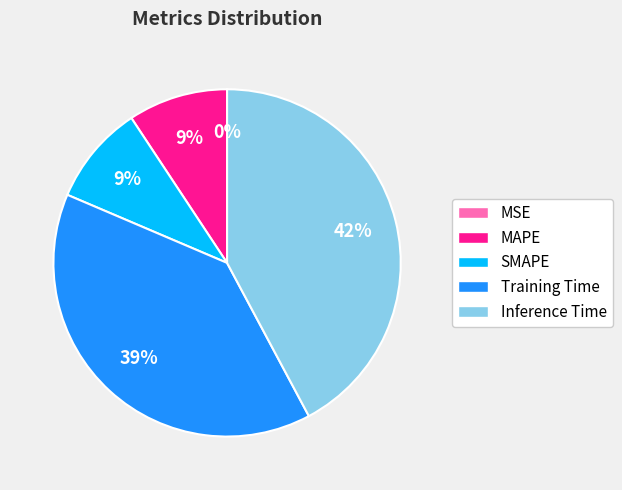

To the nearest percent, what is the difference between the largest and smallest slice percentages?

42%